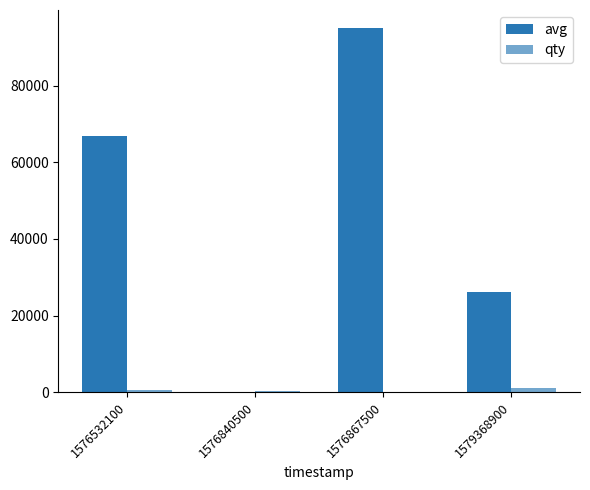

What is the difference between the maximum and minimum values in the qty series?

892